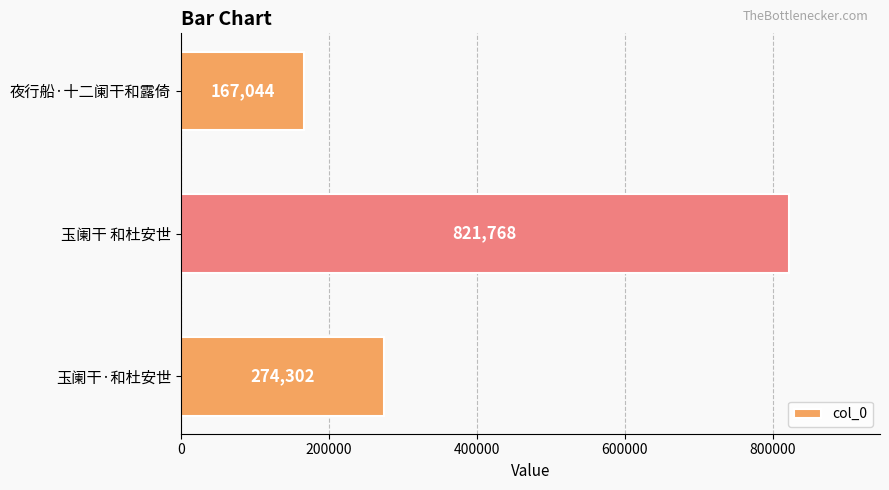

What is the change in value from 玉阑干 和杜安世 to 夜行船·十二阑干和露倚?

-654724